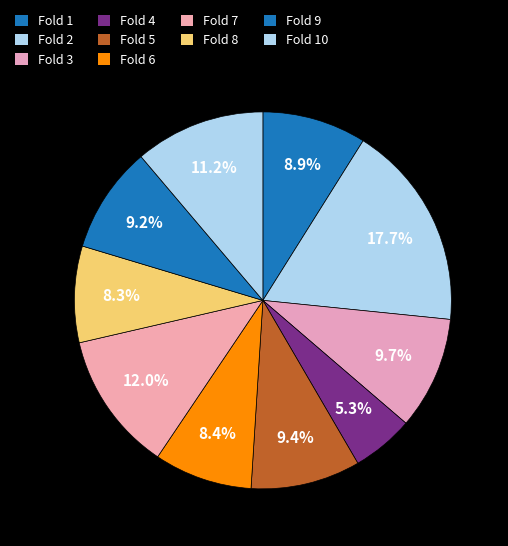

Is there any slice that represents more than half of the pie?

No